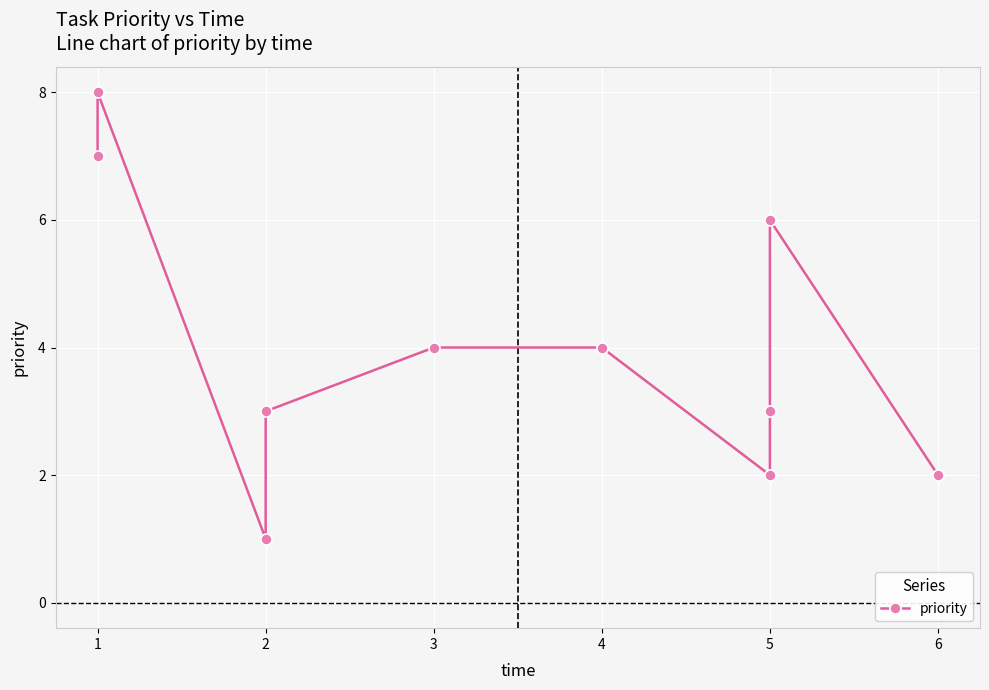

What is the average value?

4